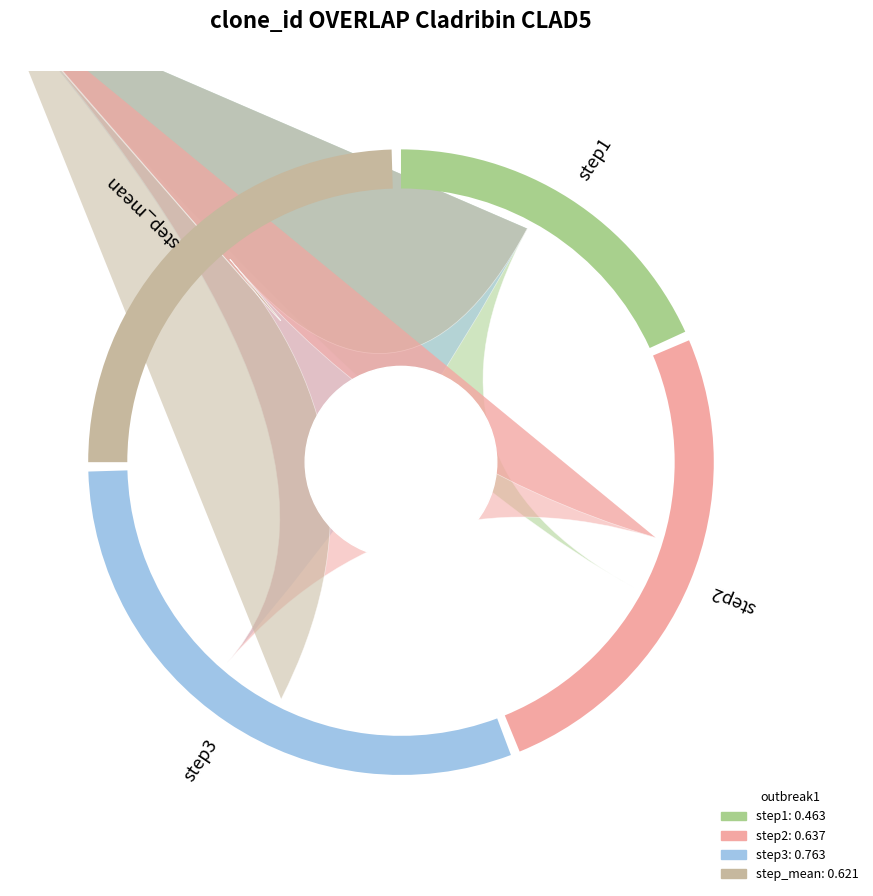

Is it true that step_mean is 33% of the pie?

False